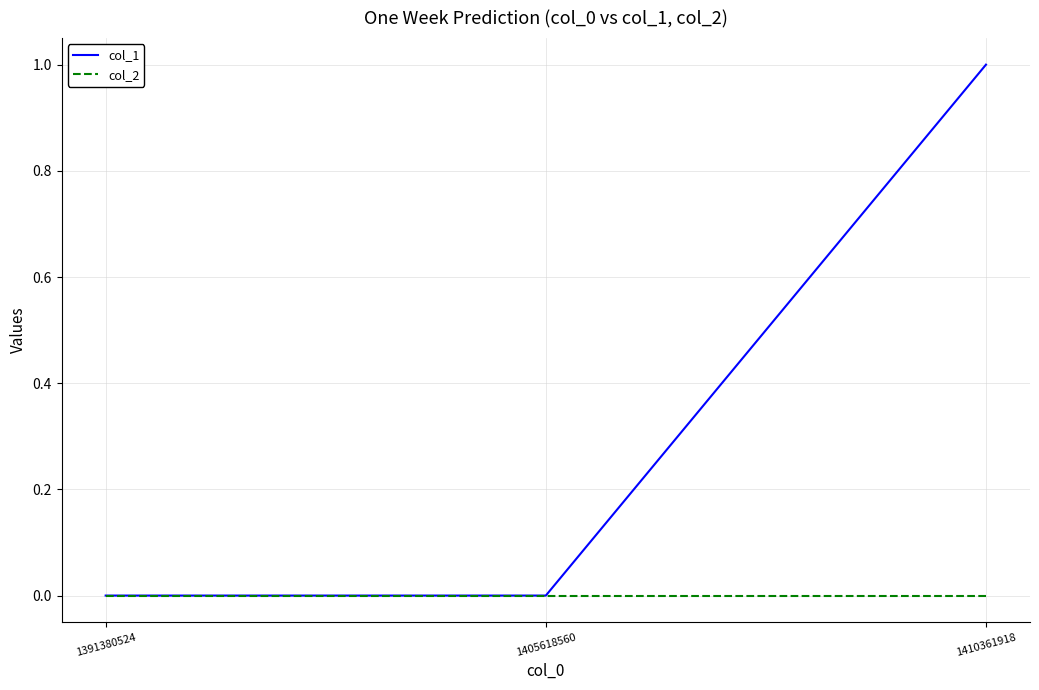

Reading left to right, list all the values displayed in this chart.

col_1: 1391380524=0	1405618560=0	1410361918=1
col_2: 1391380524=0	1405618560=0	1410361918=0